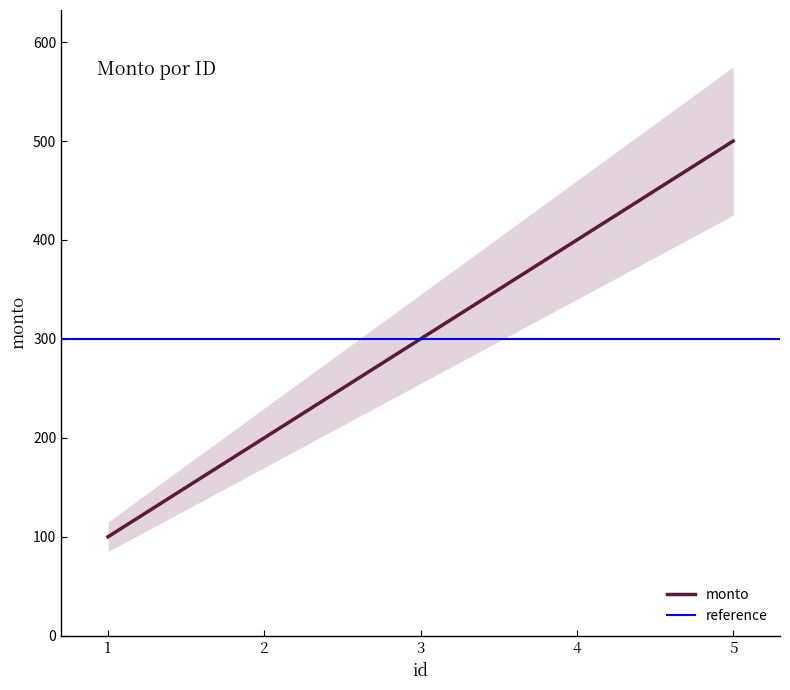

List the labels in order of value, largest first.

5, 4, 3, 2, 1